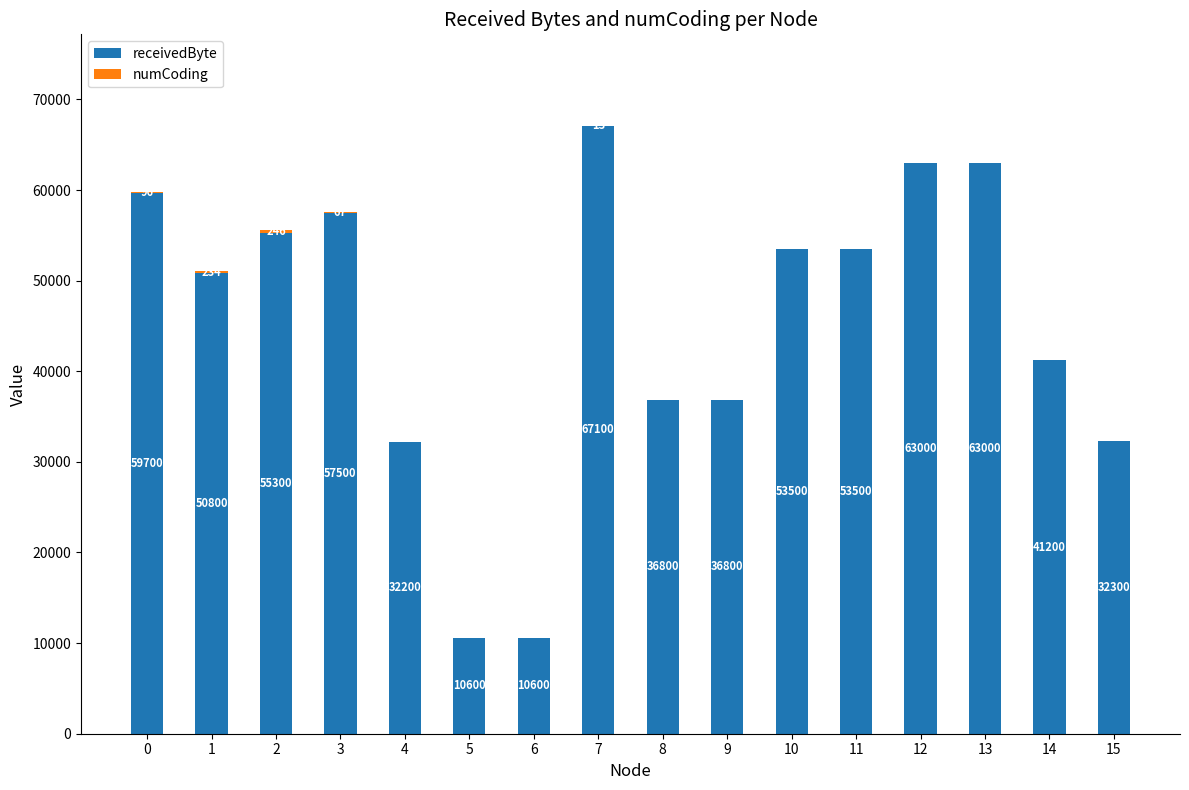

Is it true that receivedByte equals 10600 at 6?

True